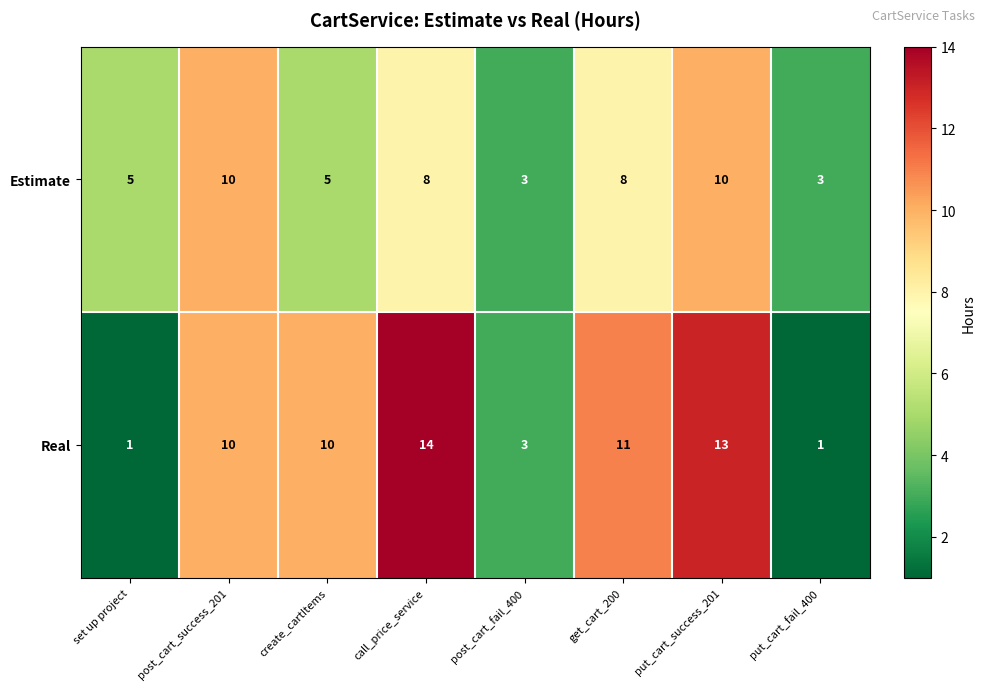

Count the Estimate values in the range 5 to 10.

6